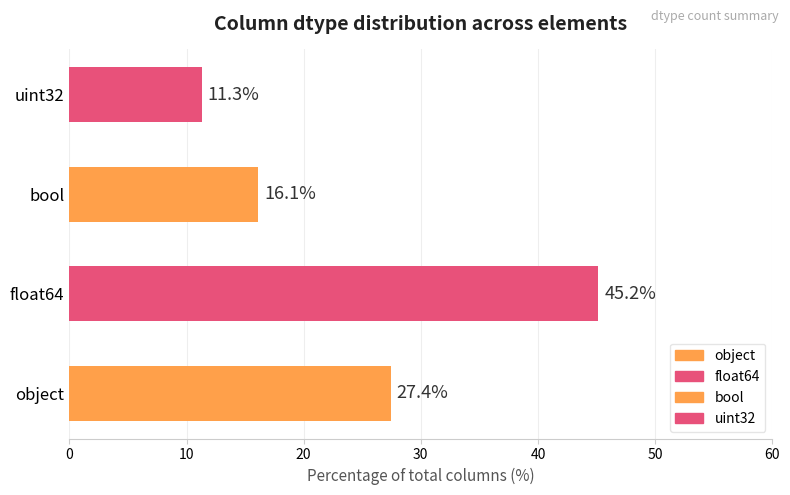

How many values are below 27?

2